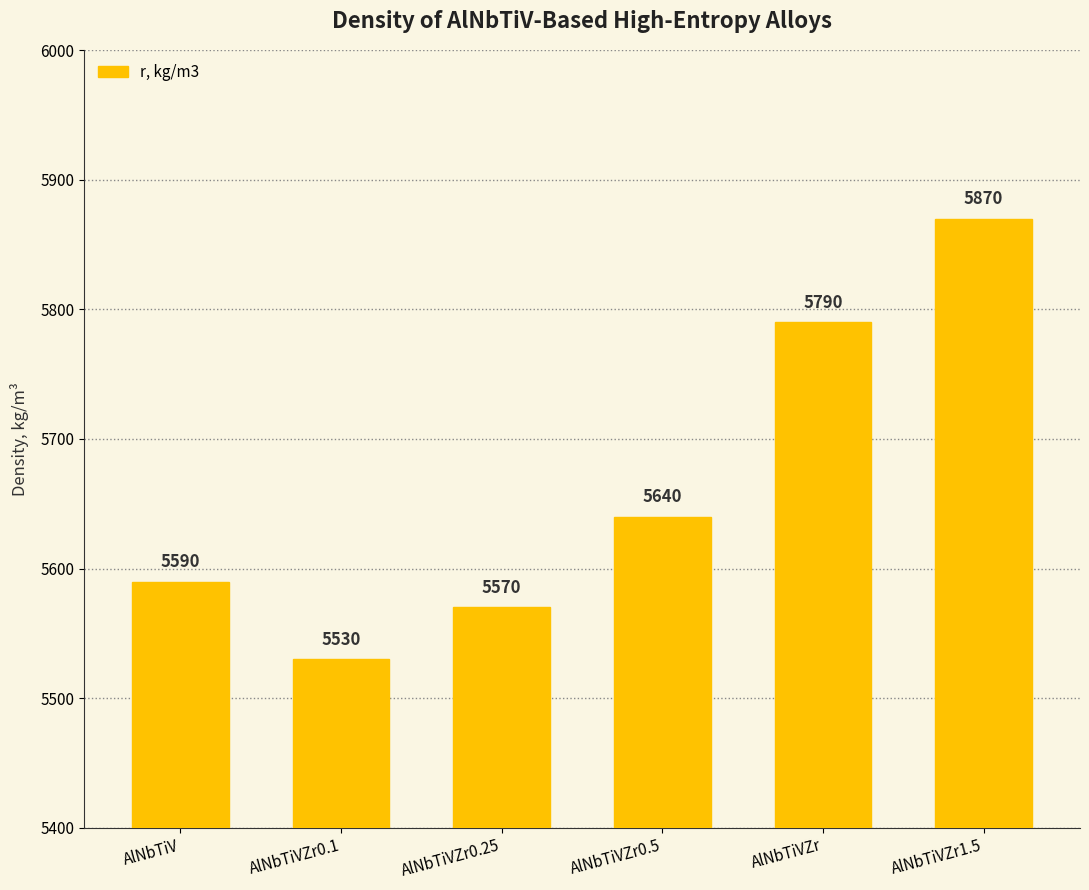

What is the greatest value displayed?

5870